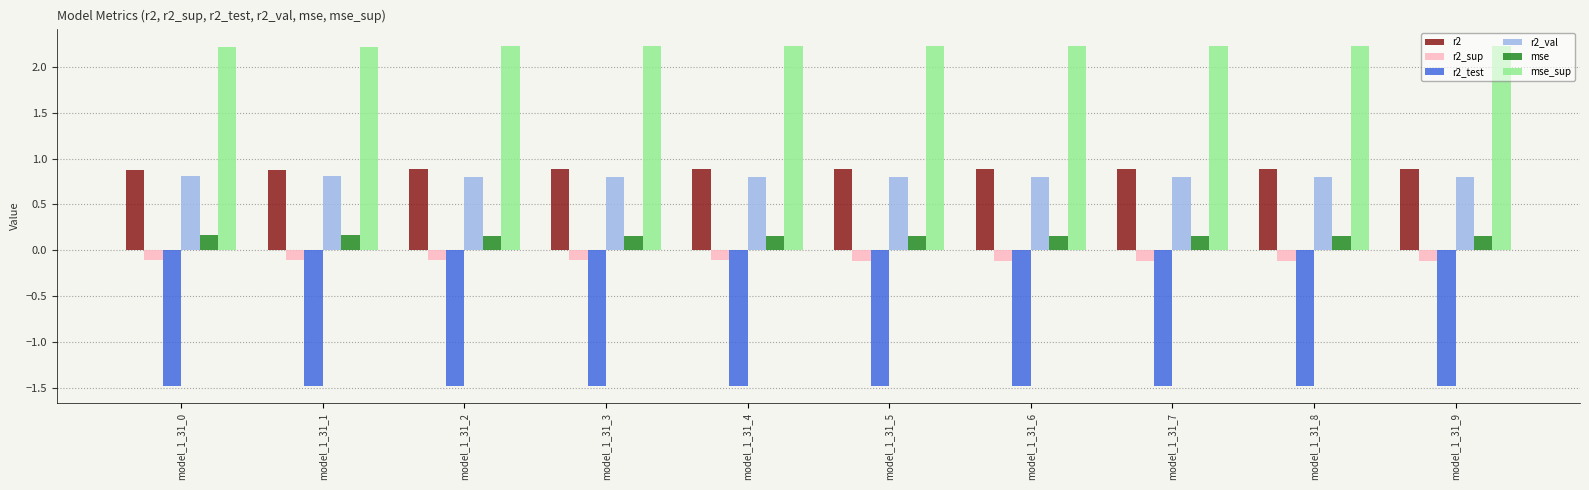

What is the difference between the highest and lowest values at model_1_31_8?

3.7